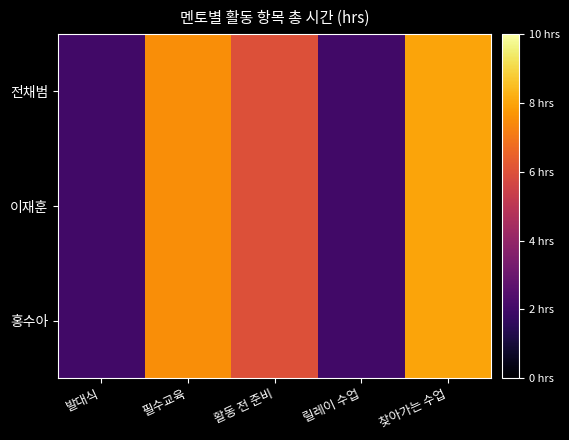

How many data points does each series have?

5